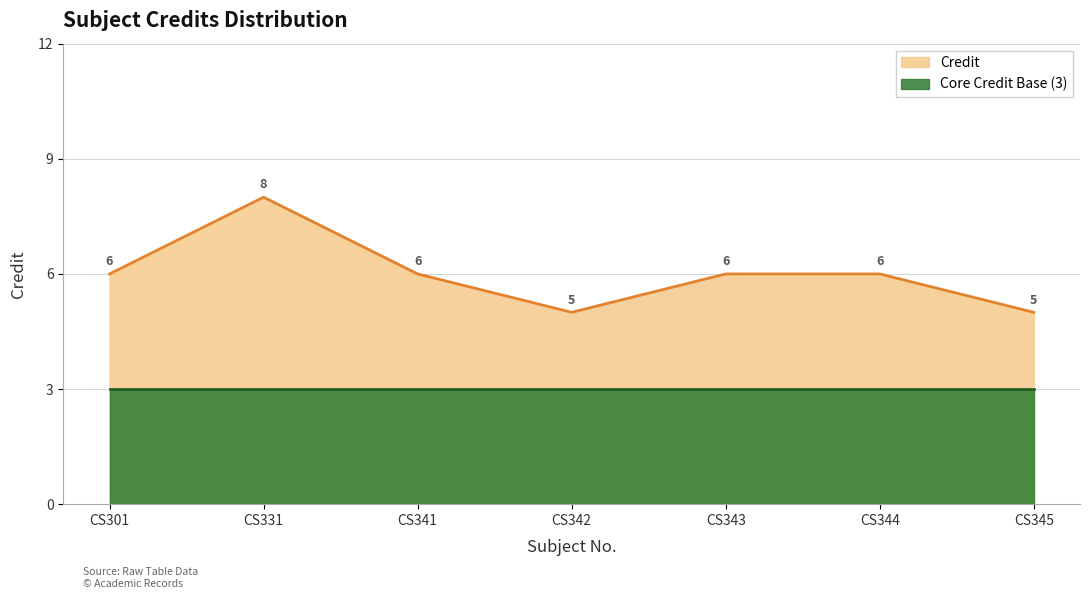

Rank the categories by value from highest to lowest.

CS331, CS301, CS341, CS343, CS344, CS342, CS345